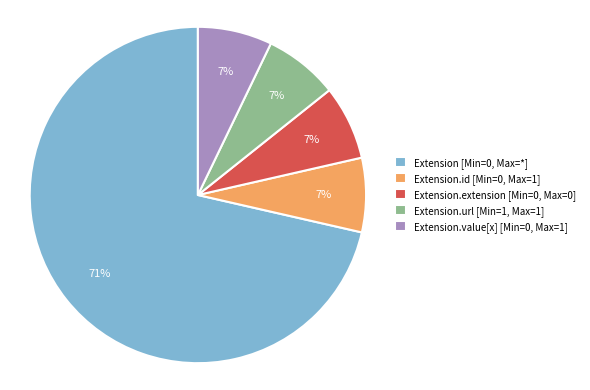

What is the largest slice in the pie chart?

Extension [Min=0, Max=*]